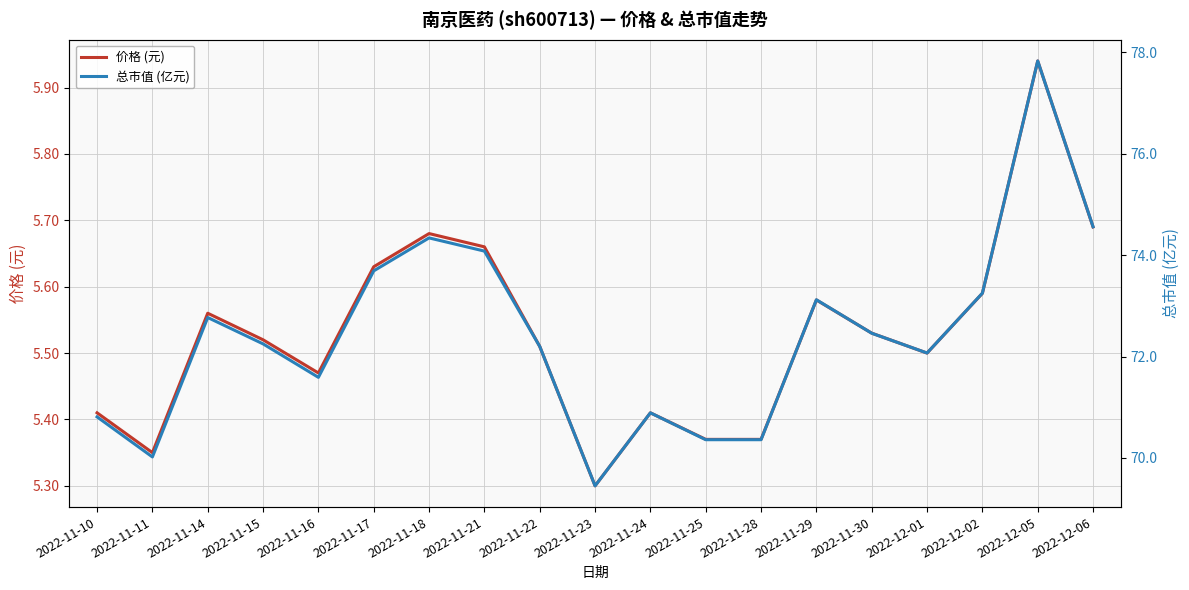

The value of 总市值 (亿元) at 2022-11-24 is 47.1. True or false?

False